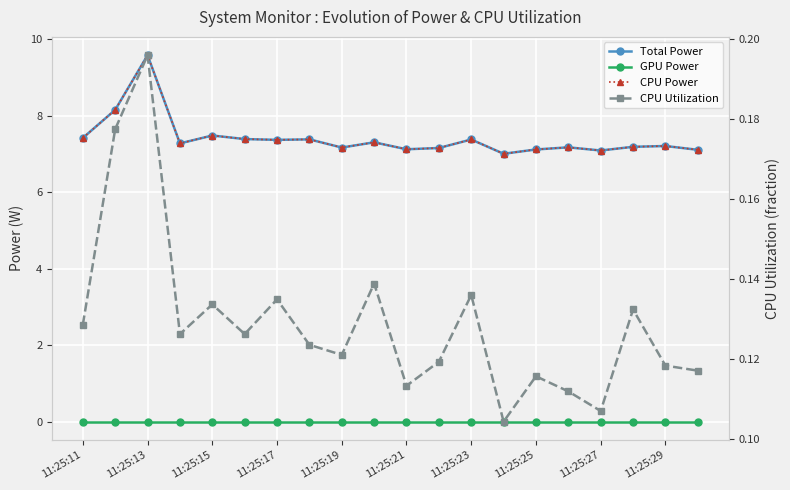

True or false: CPU Power has a value of 7.4 at 11:25:11.

True